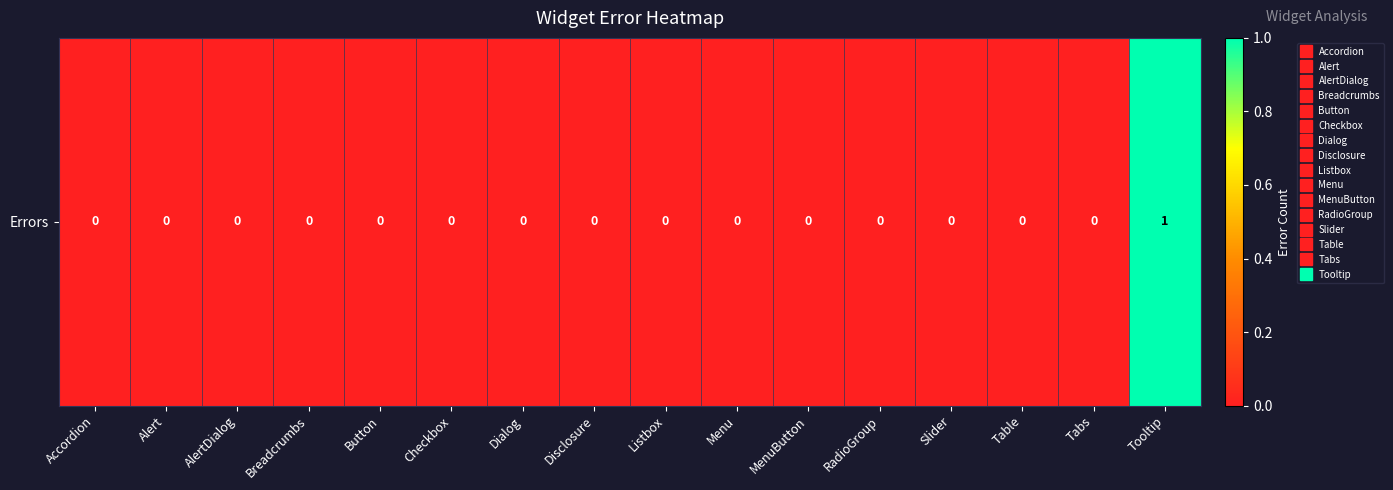

Count the values in the range 0 to 1.

16